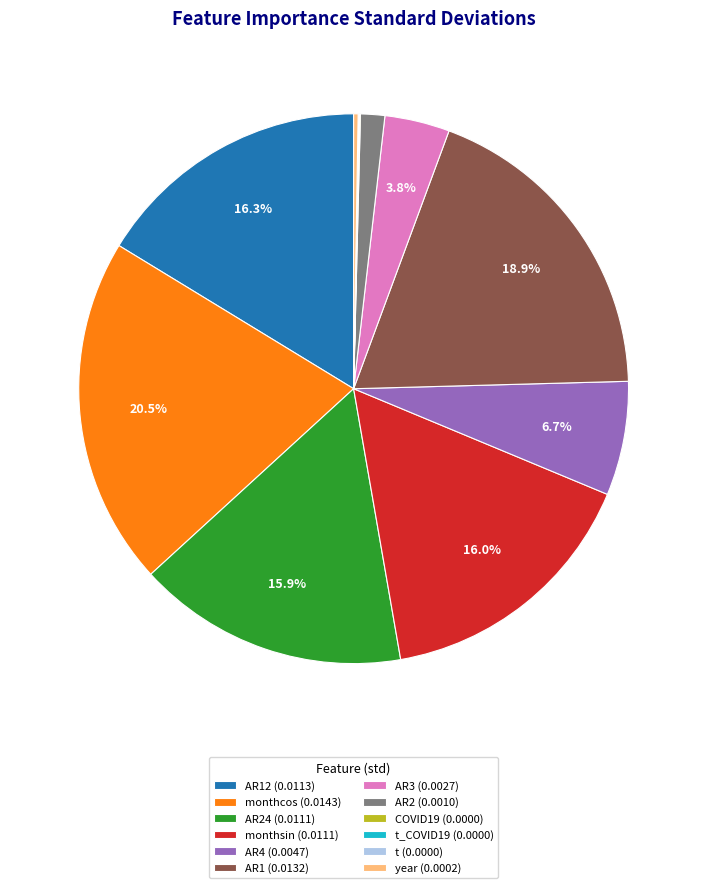

Between monthcos (0.0143) and AR4 (0.0047), which is larger?

monthcos (0.0143)